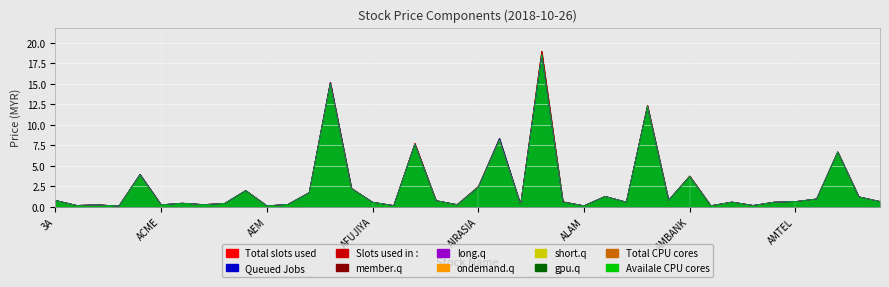

True or false: long.q and Total slots used intersect in this chart.

False